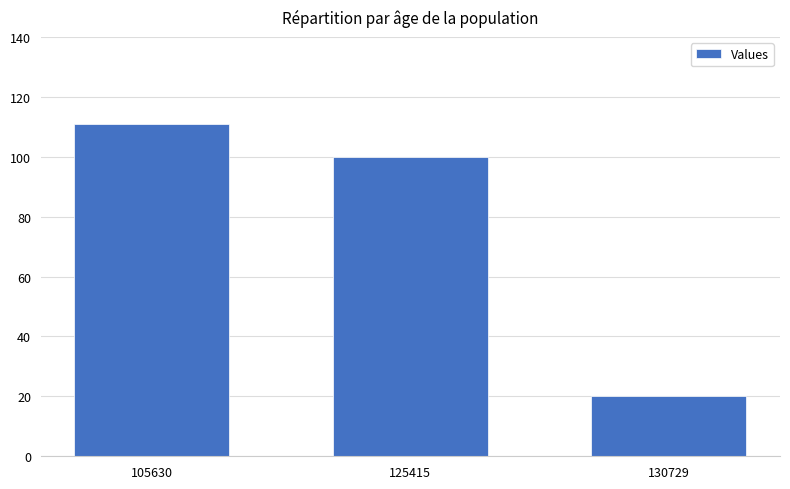

What is the sum of all values?

231